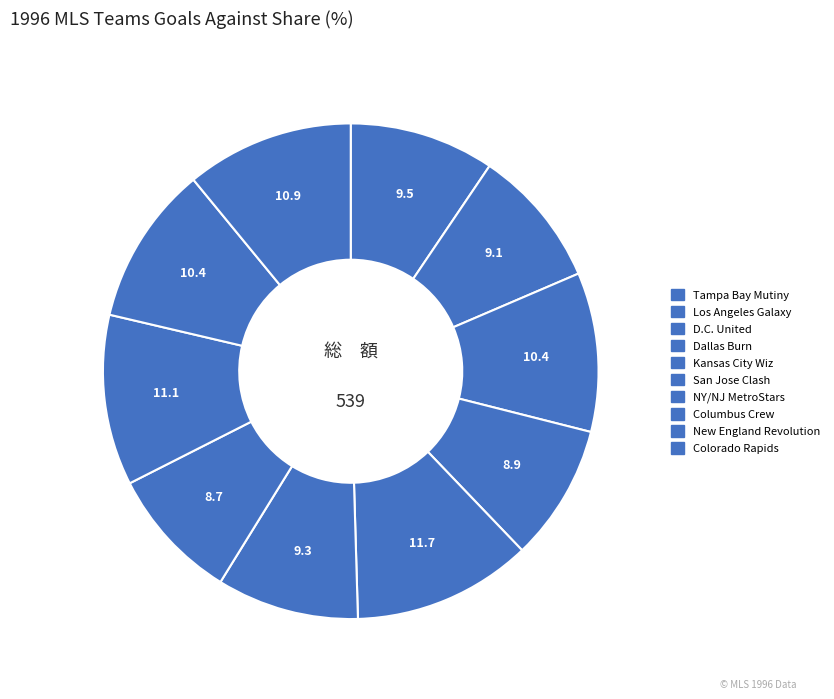

How many segments does this pie chart have?

10